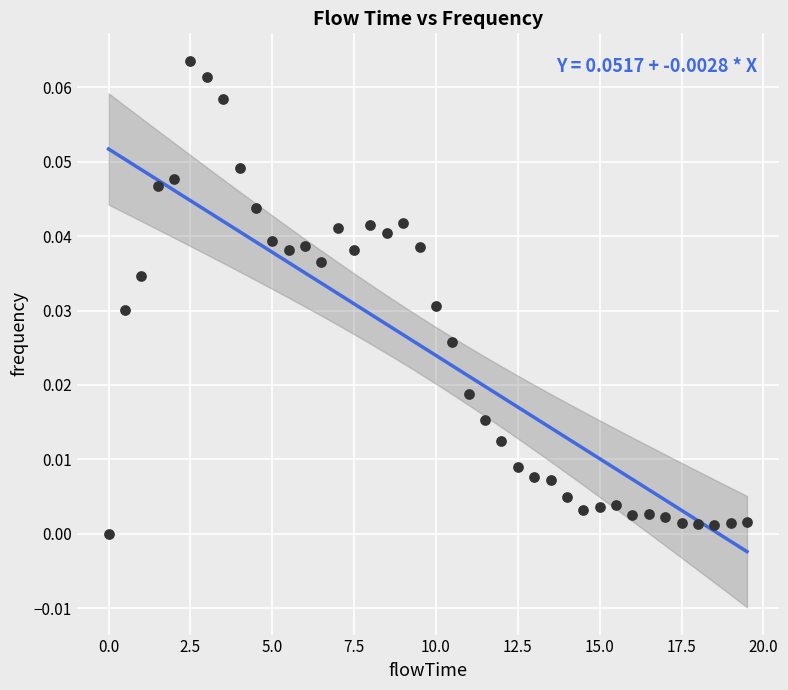

What is the range of X values (max minus min)?

19.5